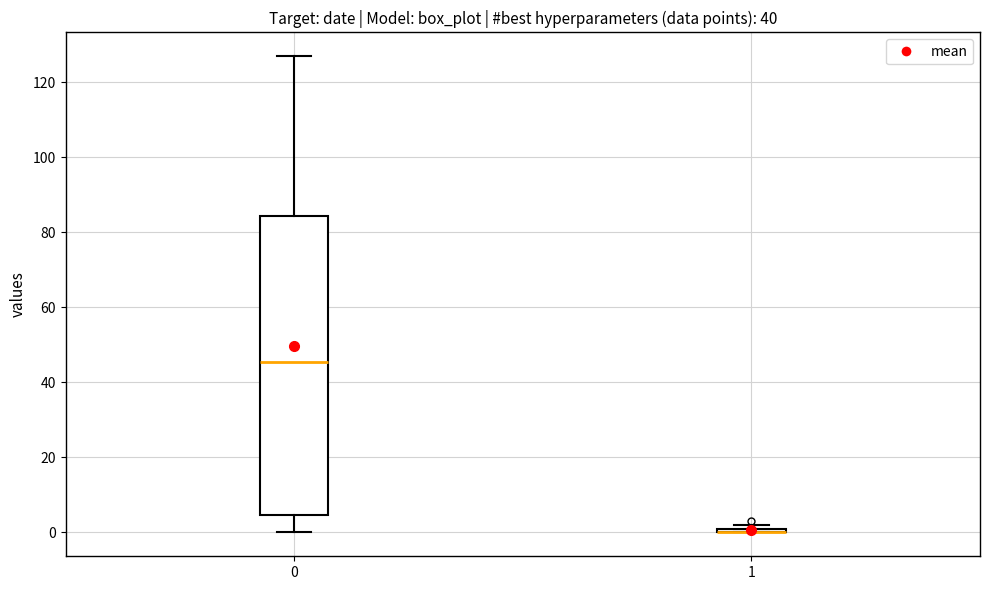

Which box is the tallest, from its lower edge to its upper edge?

0